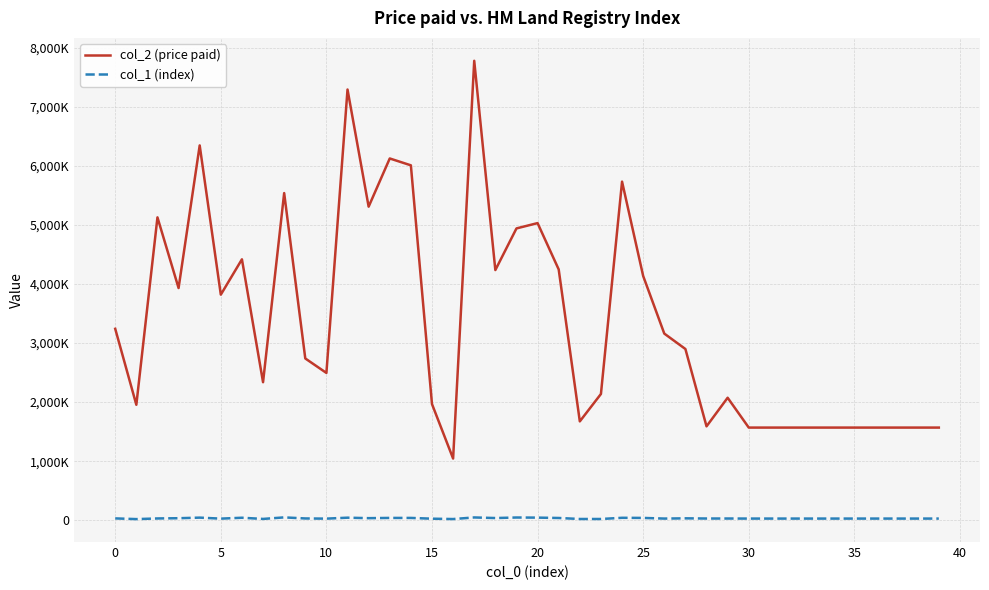

List the series in order of their overall mean, lowest first.

col_1 (index), col_2 (price paid)